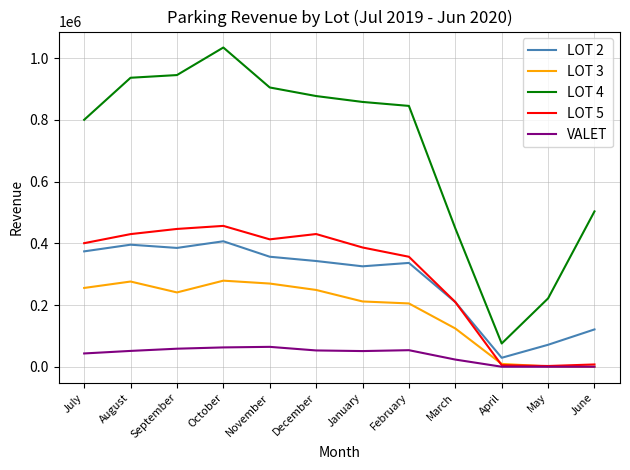

What is the maximum value for VALET?

64540